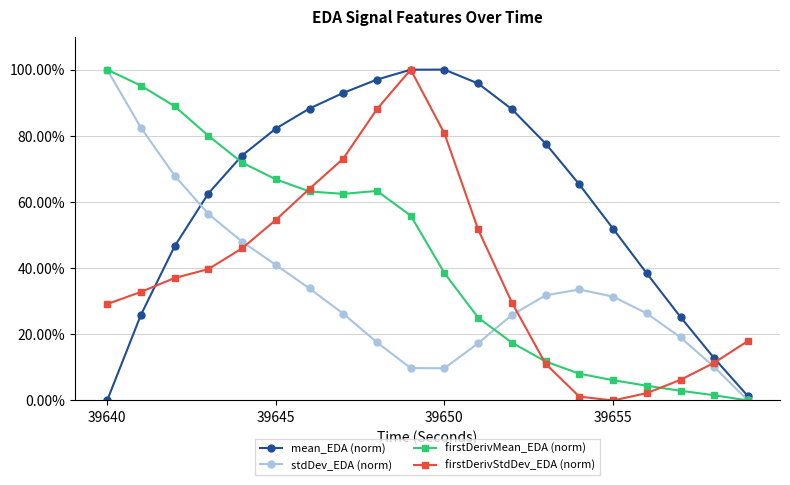

True or false: firstDerivMean_EDA (norm) has more than 0 interior local peaks.

True